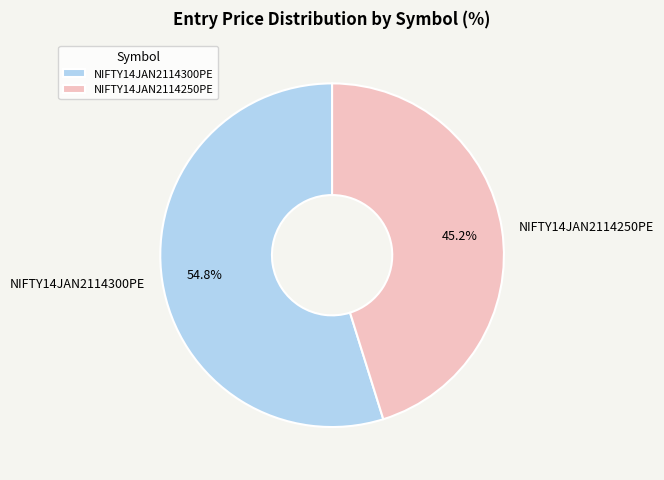

To the nearest percent, what percentage of the pie is NIFTY14JAN2114250PE?

45%